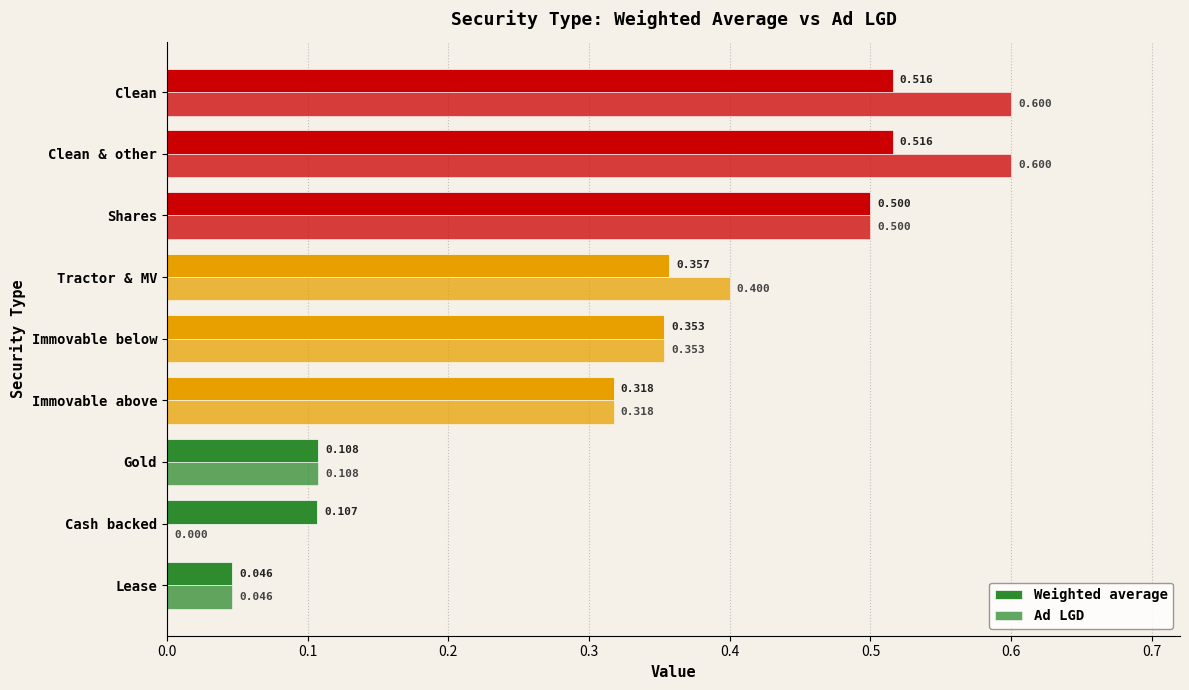

Which series has the widest spread of values?

Ad LGD